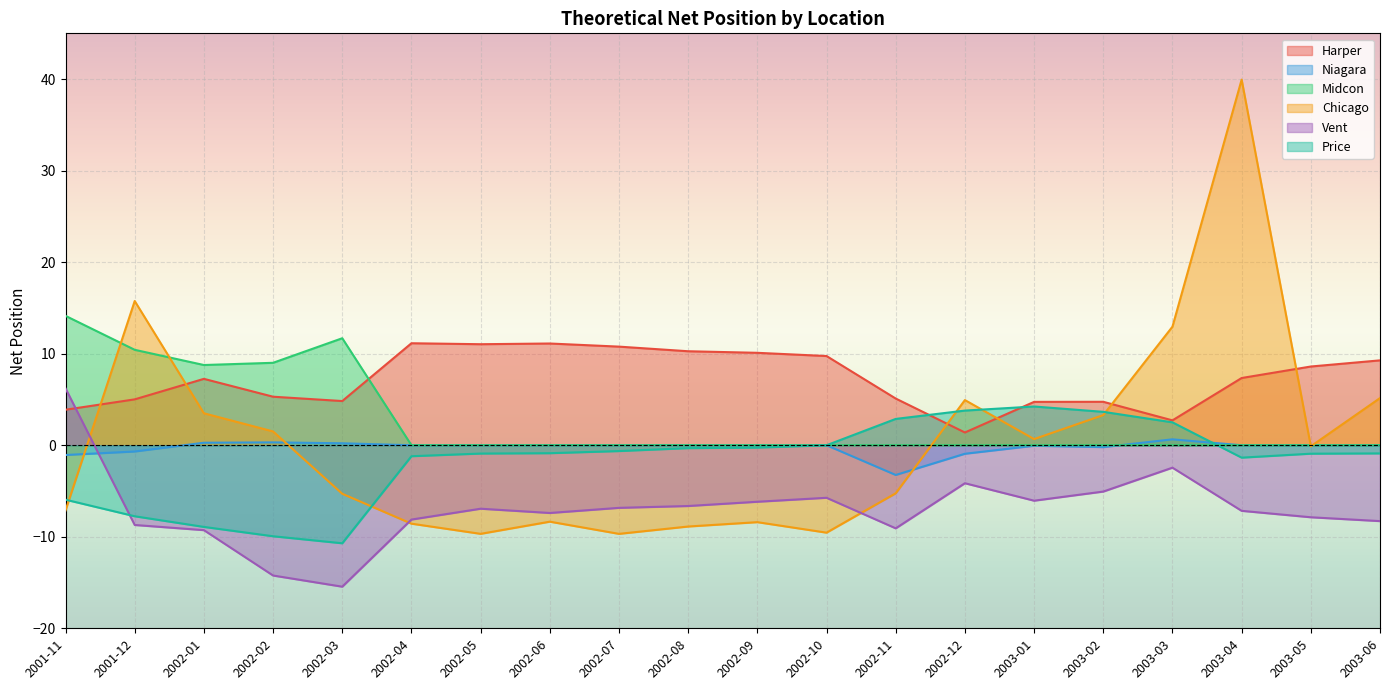

Which series has the largest total across all categories?

Harper